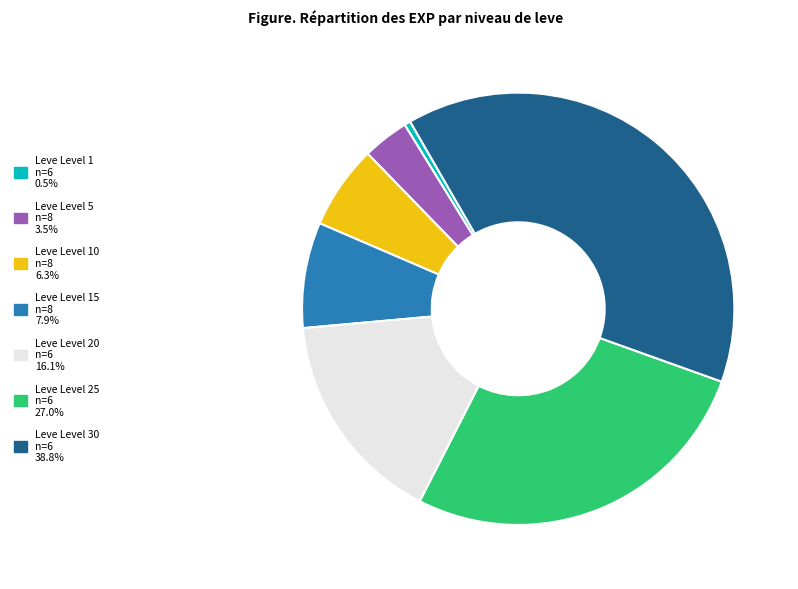

How many slices are in this pie chart?

7